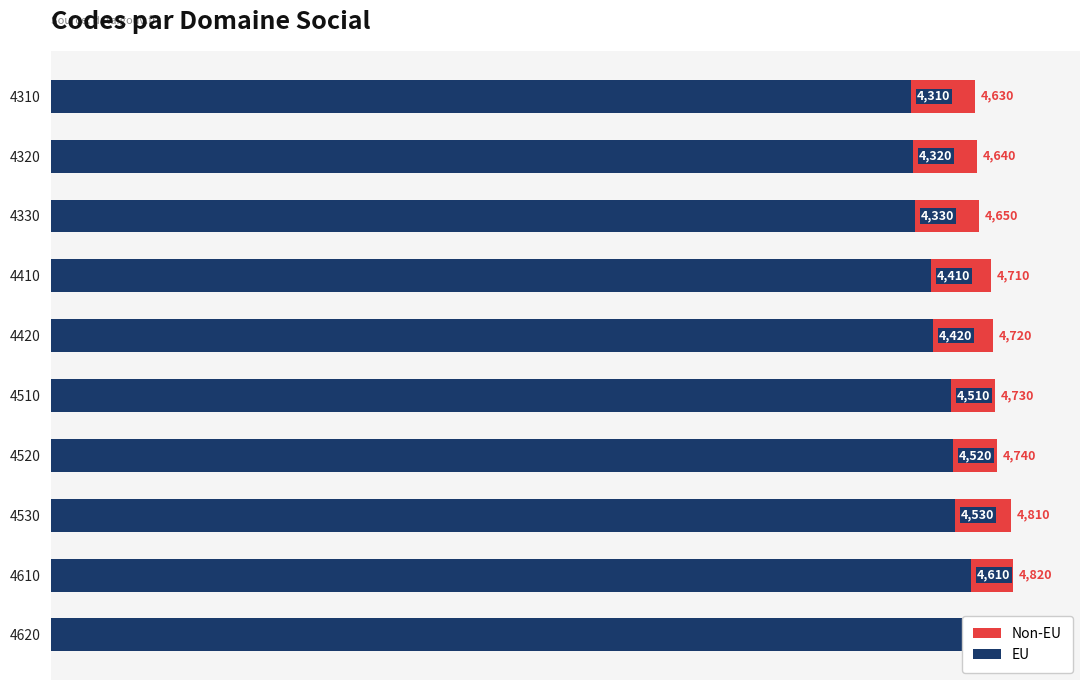

The Non-EU series shows 2553 at 4320. True or false?

False